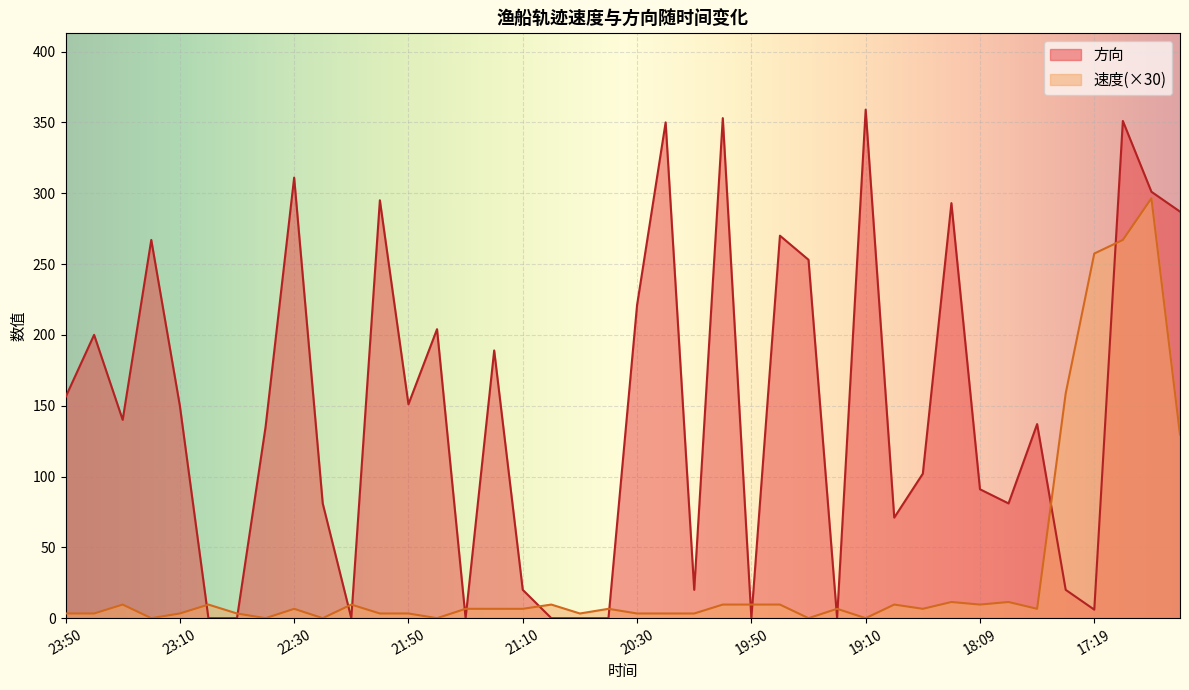

True or false: 方向 has a value of 0.0 at 21:00.

True